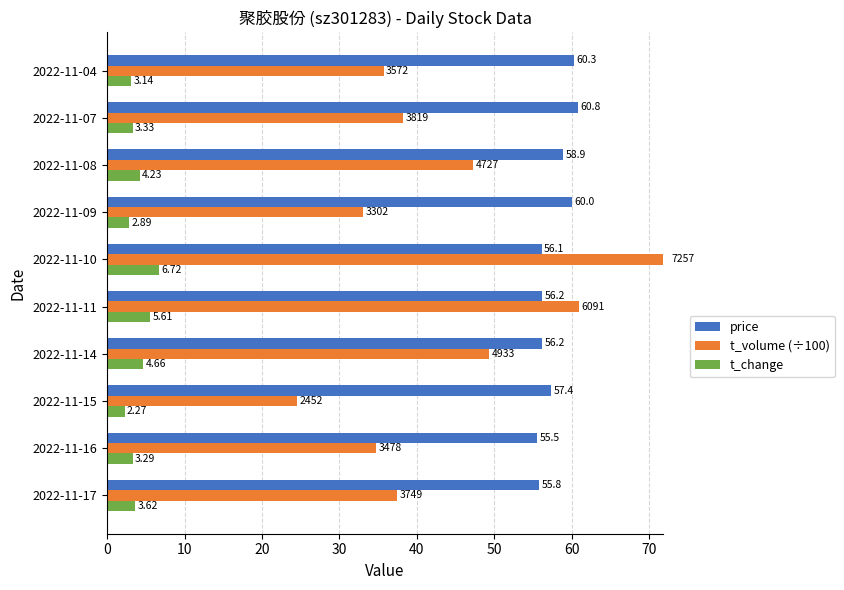

Which has a higher value, 2022-11-11 or 2022-11-16?

2022-11-11